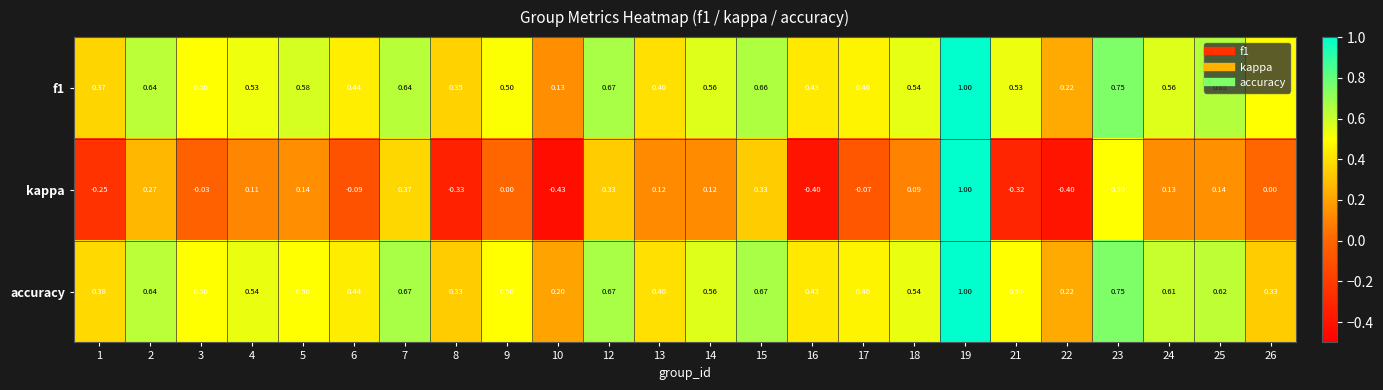

Is the value of kappa at 13 greater than the value of accuracy at 9?

No